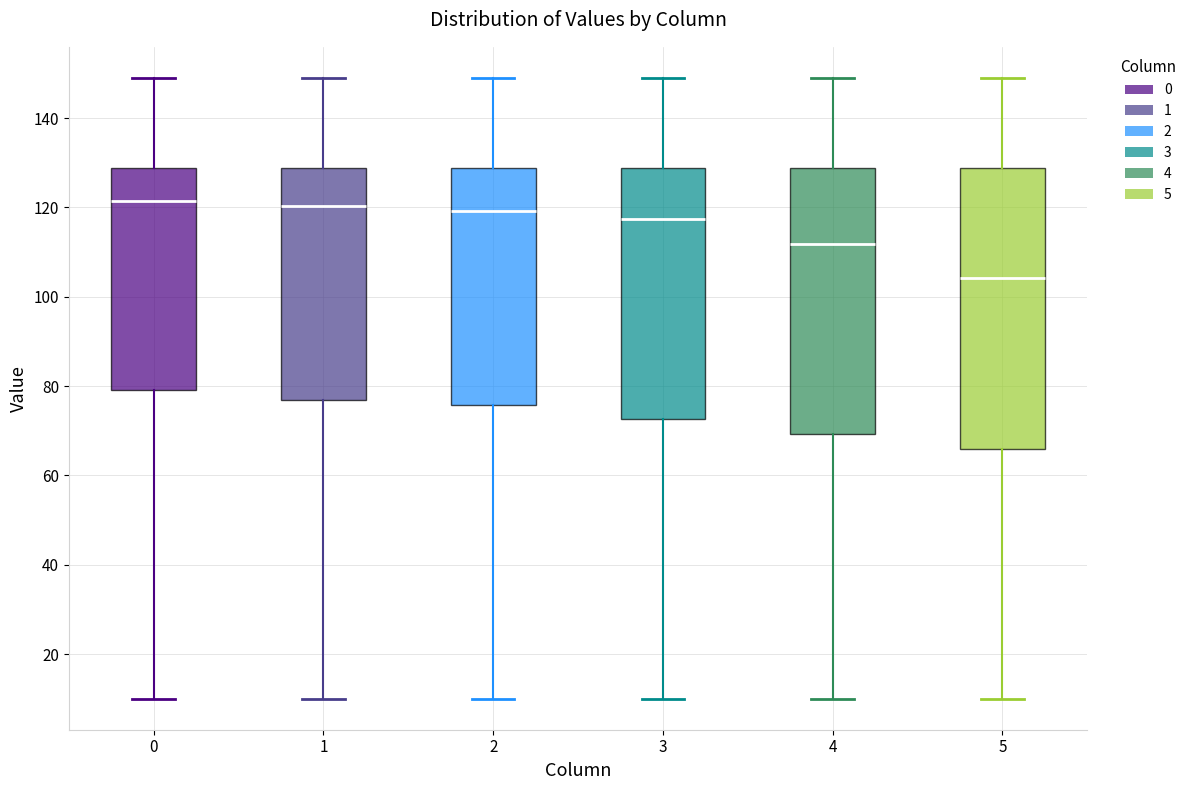

Where does the lower whisker of the box at x = 1 end on the y-axis? The values are not printed on the chart, so give them approximately, as read against the axis.

10